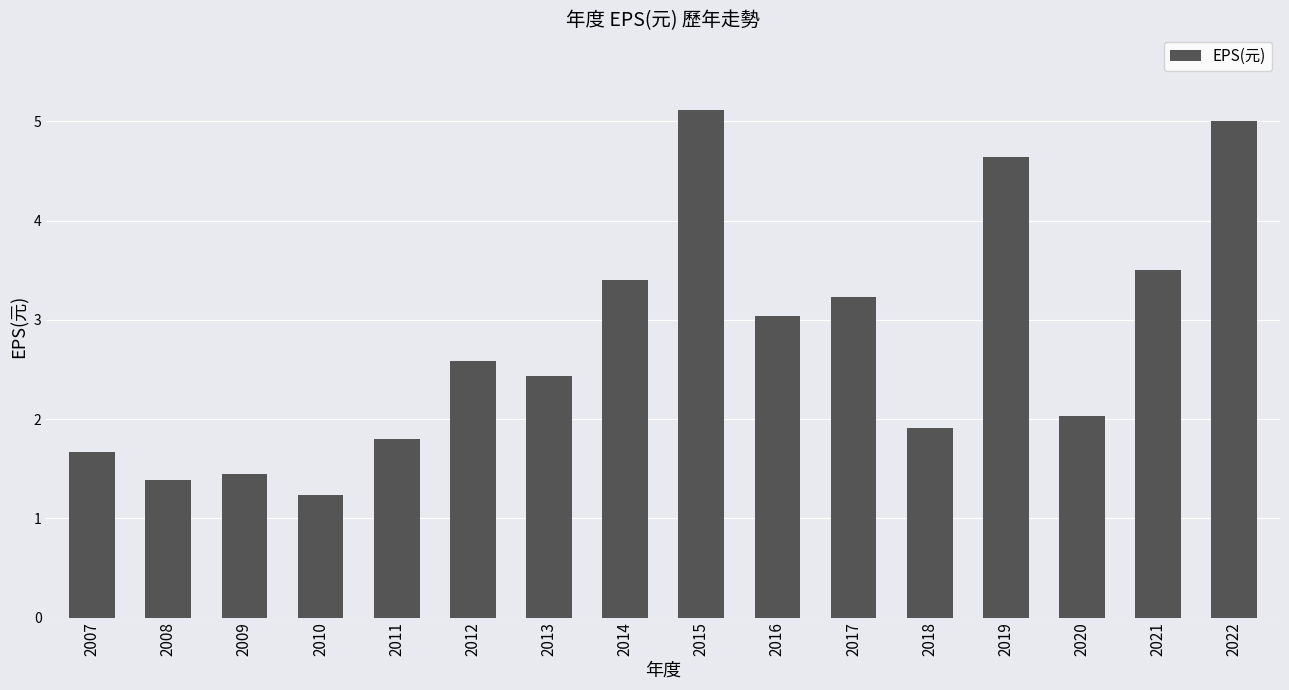

What is the difference between the maximum and minimum values?

3.9